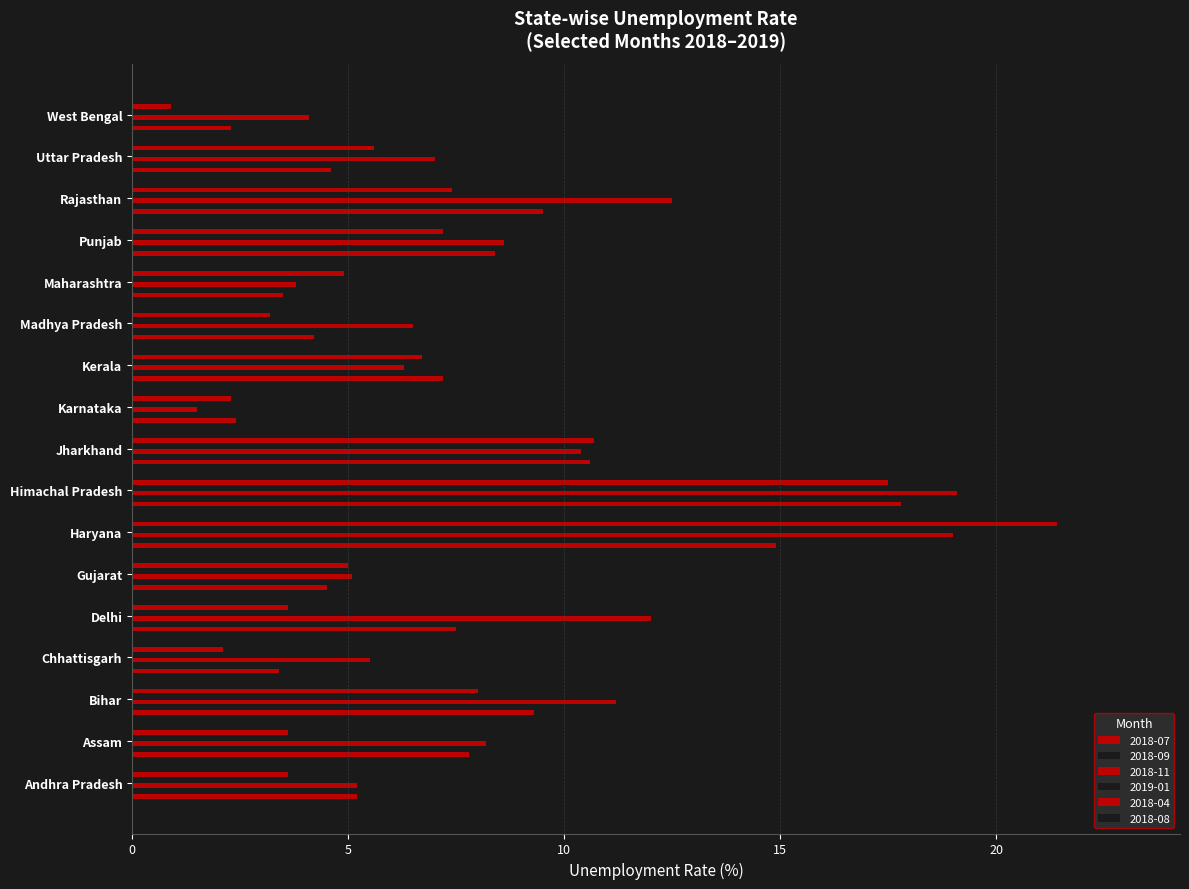

How many values in the 2018-08 series exceed 6?

9